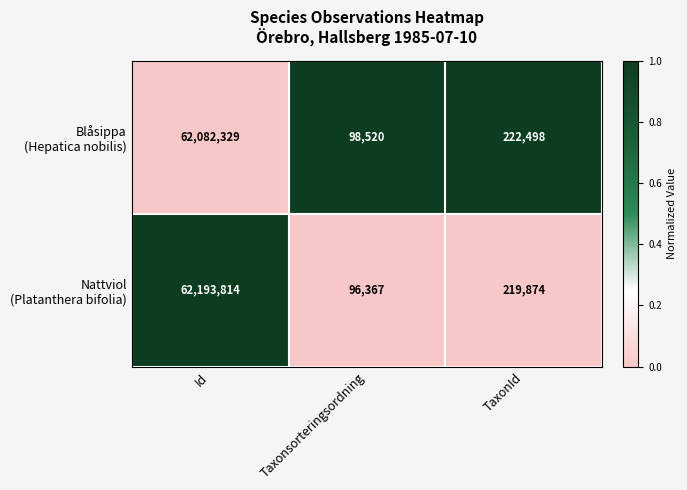

At which category is the sum across all series the highest?

Id